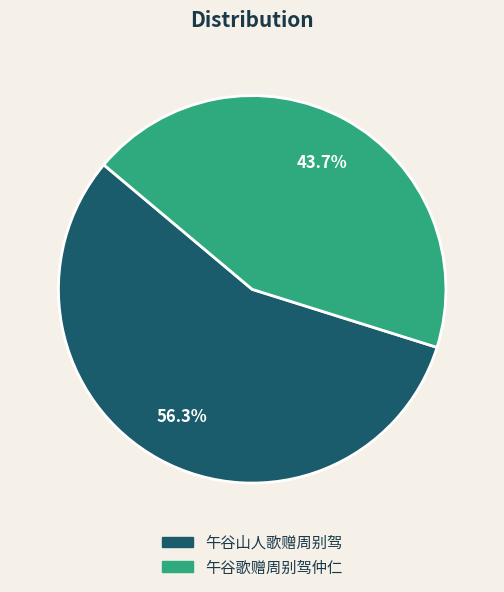

Is there any slice that represents more than half of the pie?

Yes